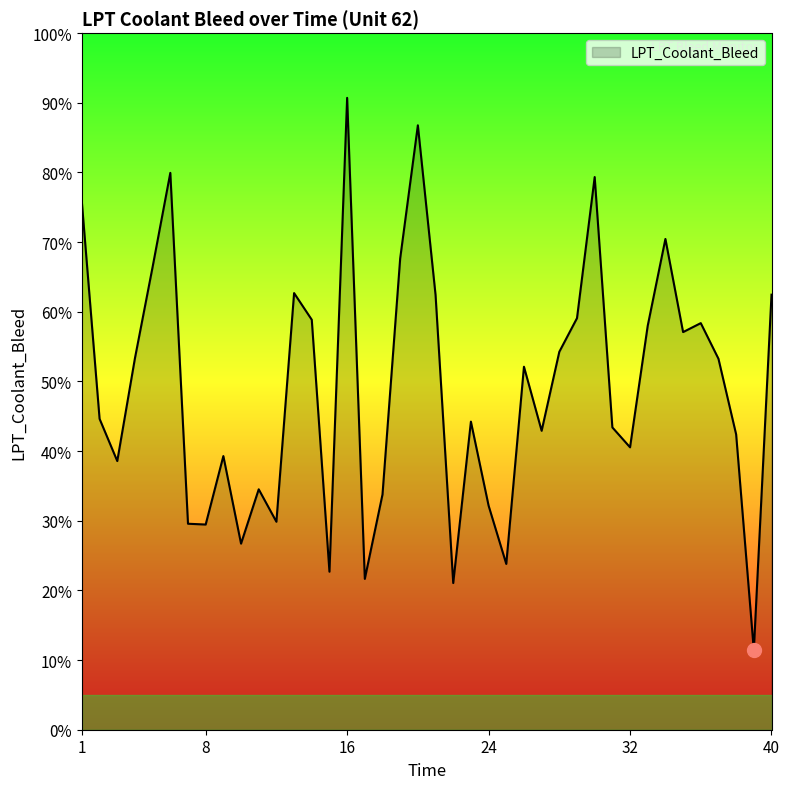

Does the chart have visible grid lines?

No